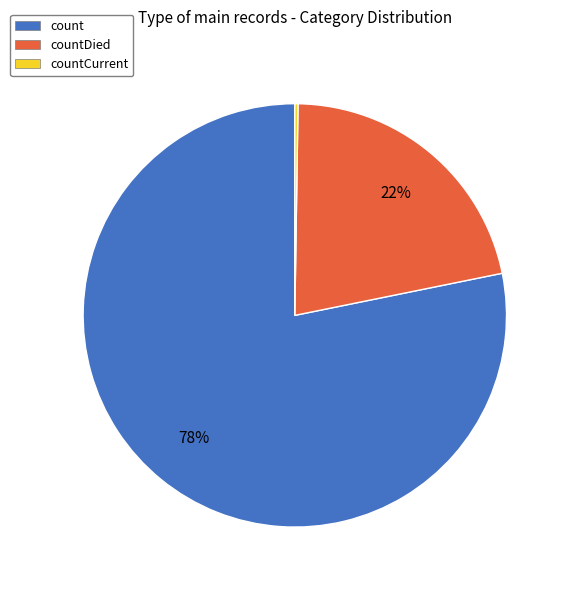

To the nearest percent, what is the combined percentage of countDied and count?

100%